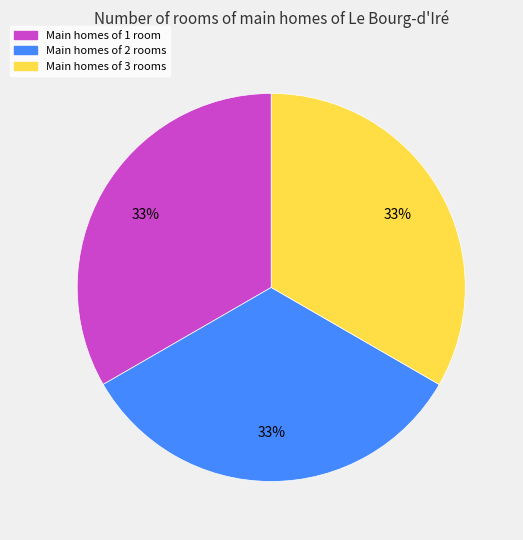

What is the ratio of the value at Main homes of 1 room to the value at Main homes of 2 rooms?

1.0